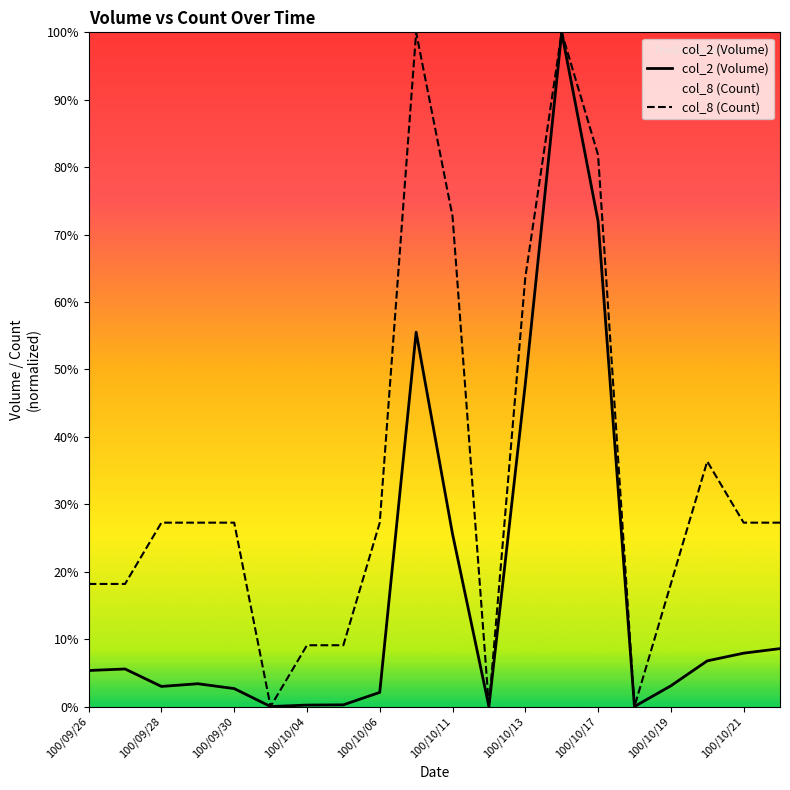

What is the value of the col_2 (Volume) point at the 18th from the left?

6.8